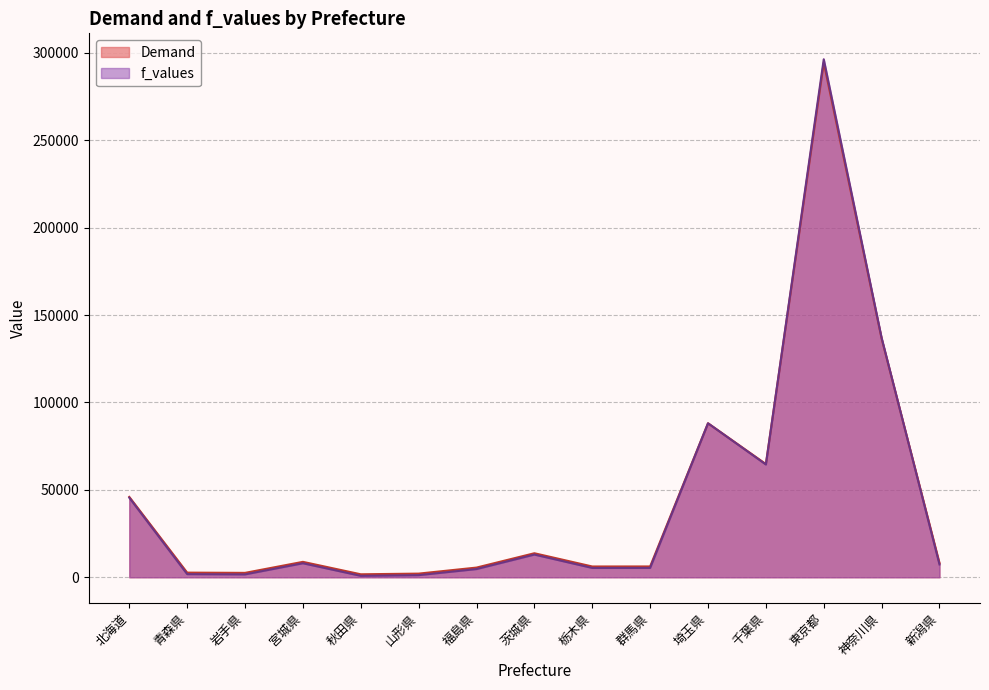

The value of f_values at 秋田県 is 827.2. True or false?

True